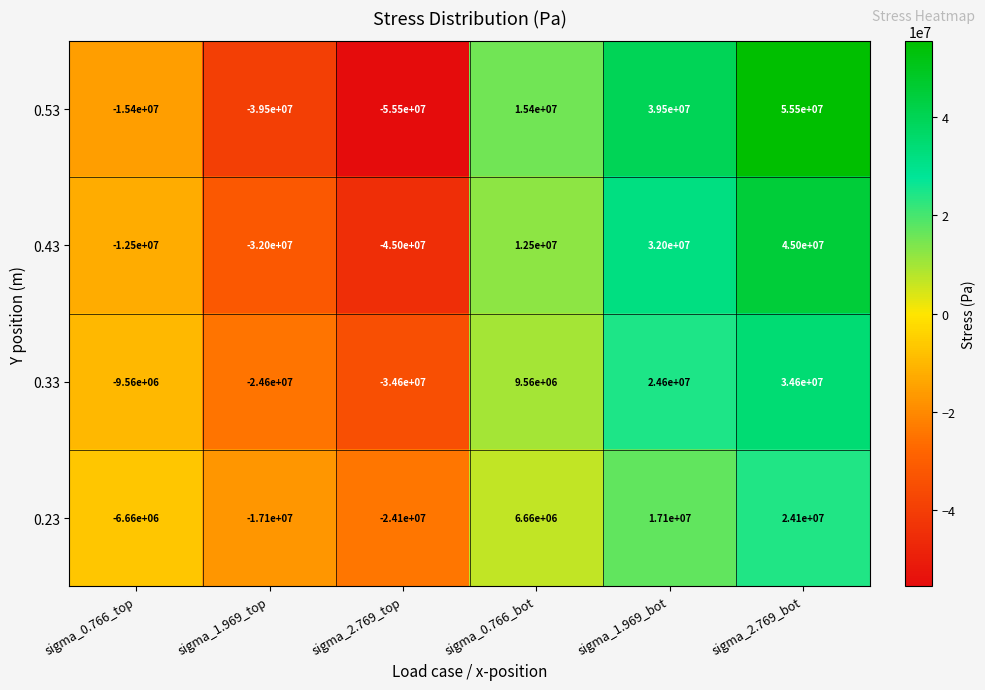

What is the smallest value displayed?

-55500000